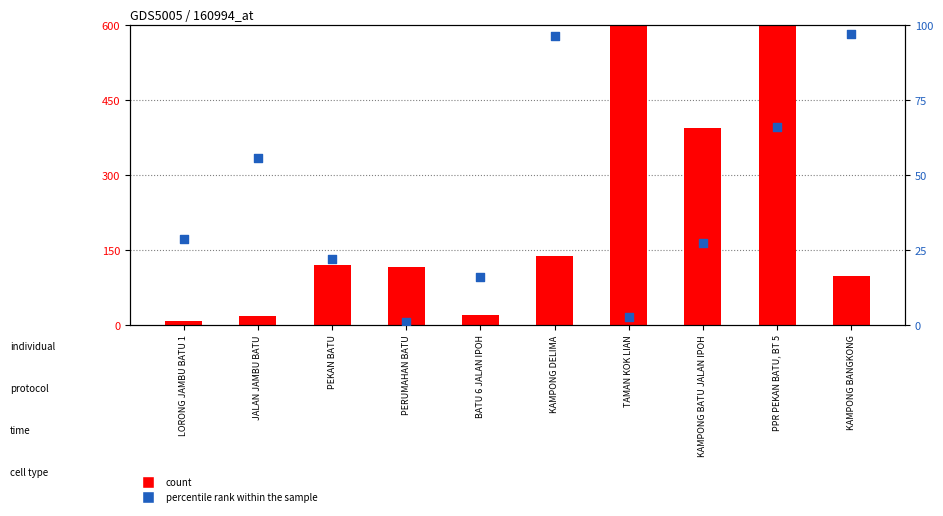

At how many categories does at least one series exceed 344?

3